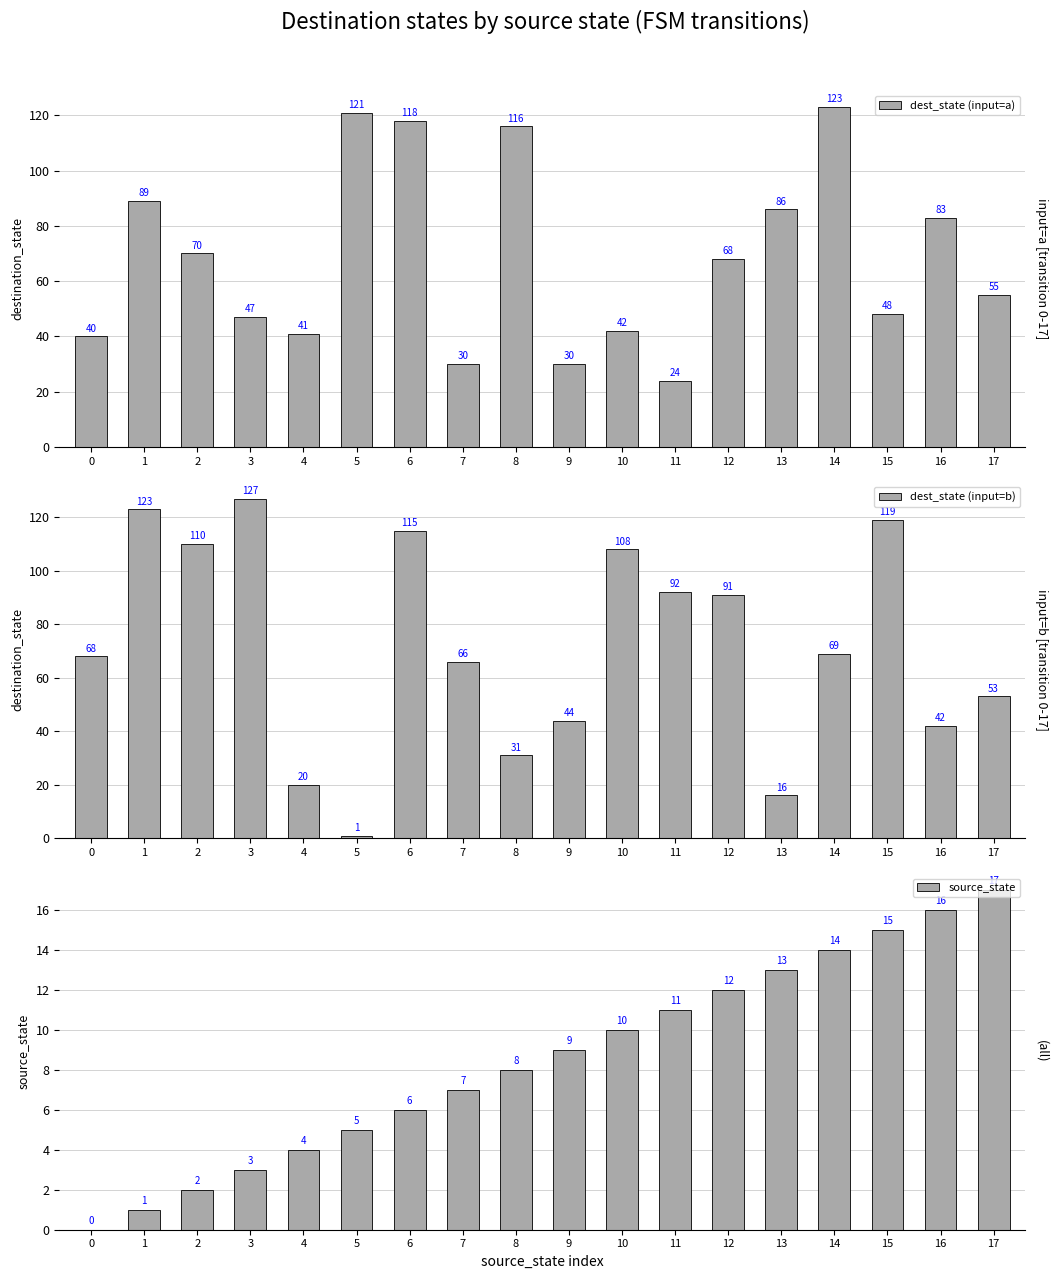

Does the chart contain any negative values?

No